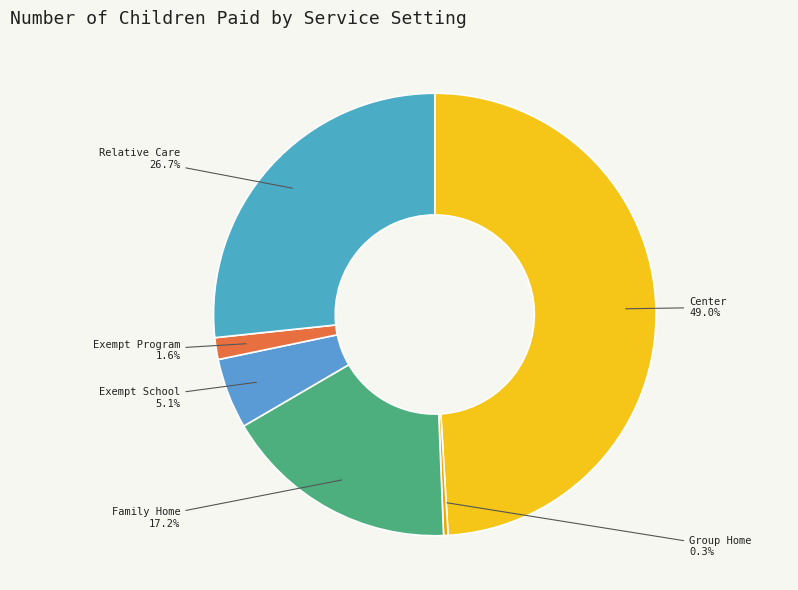

How many slices are in this pie chart?

6